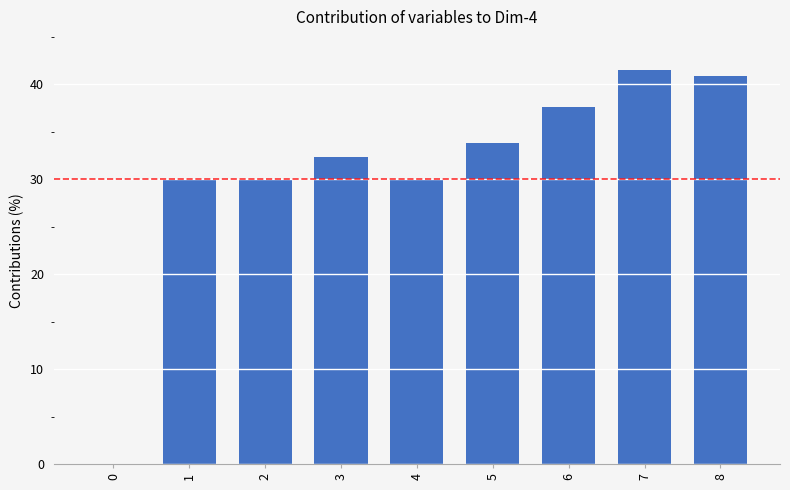

What is the average value?

30.7